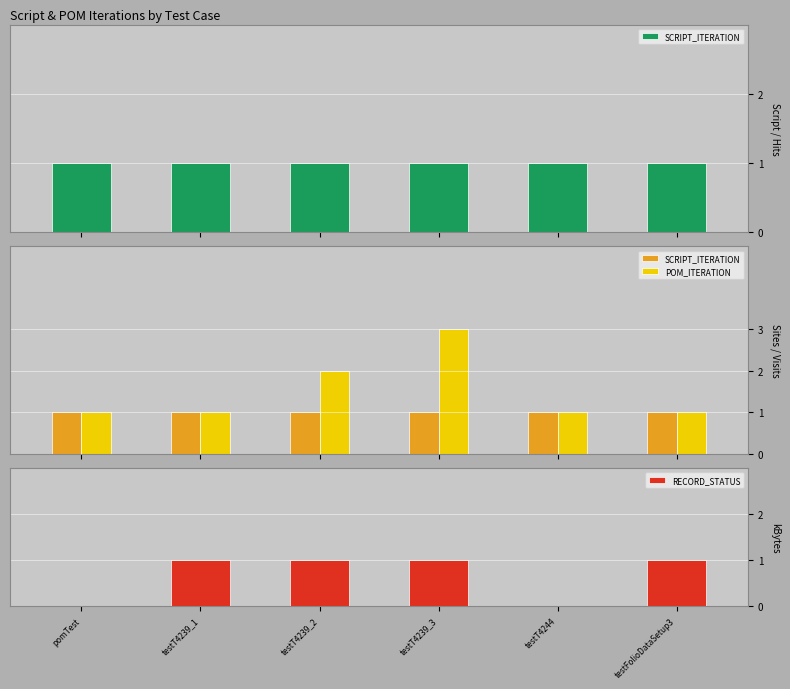

How many values in RECORD_STATUS are above zero?

4